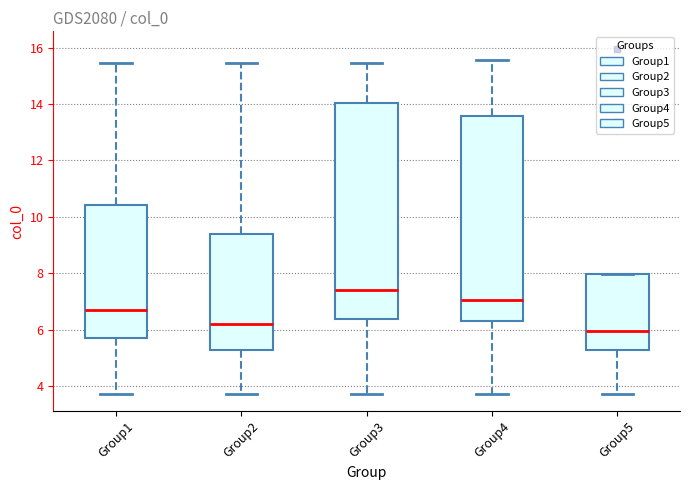

Reading left to right, read every box against the y-axis: the position of its median line, the range the box covers, and the ends of its whiskers. The values are not printed on the chart, so give them approximately, as read against the axis.

Group1: median 6.6, box 5.8 to 10.4, whiskers 3.8 to 15.4
Group2: median 6.2, box 5.2 to 9.4, whiskers 3.8 to 15.4
Group3: median 7.4, box 6.4 to 14.0, whiskers 3.8 to 15.4
Group4: median 7.0, box 6.2 to 13.6, whiskers 3.8 to 15.6
Group5: median 6.0, box 5.2 to 8.0, whiskers 3.8 to 8.0